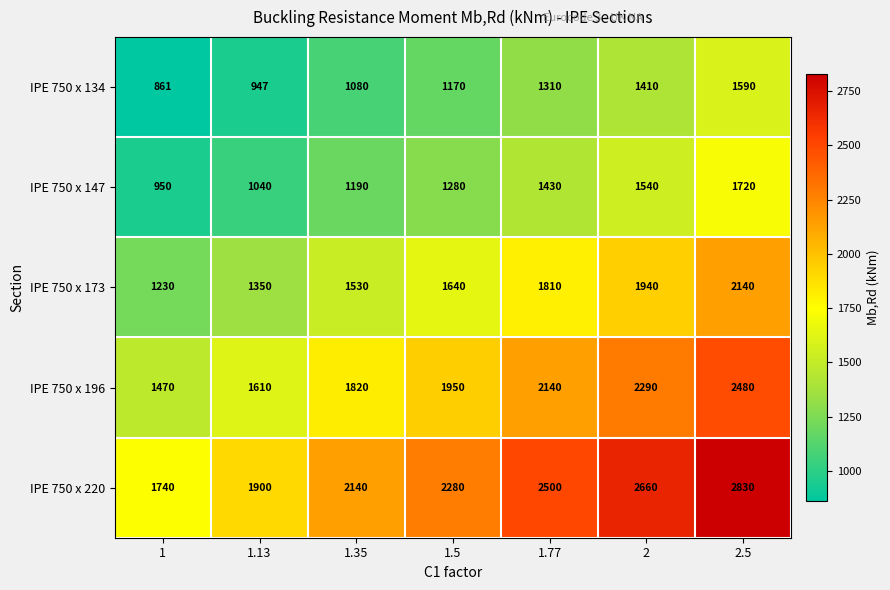

What is the sum of the IPE 750 x 147 values at 2.5 and 1.5?

3000